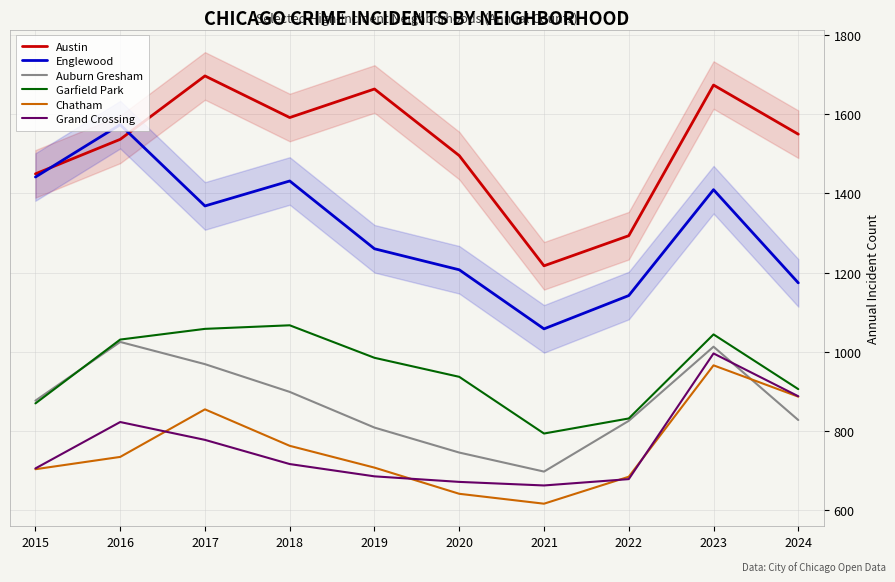

Which series has the largest total across all categories?

Austin